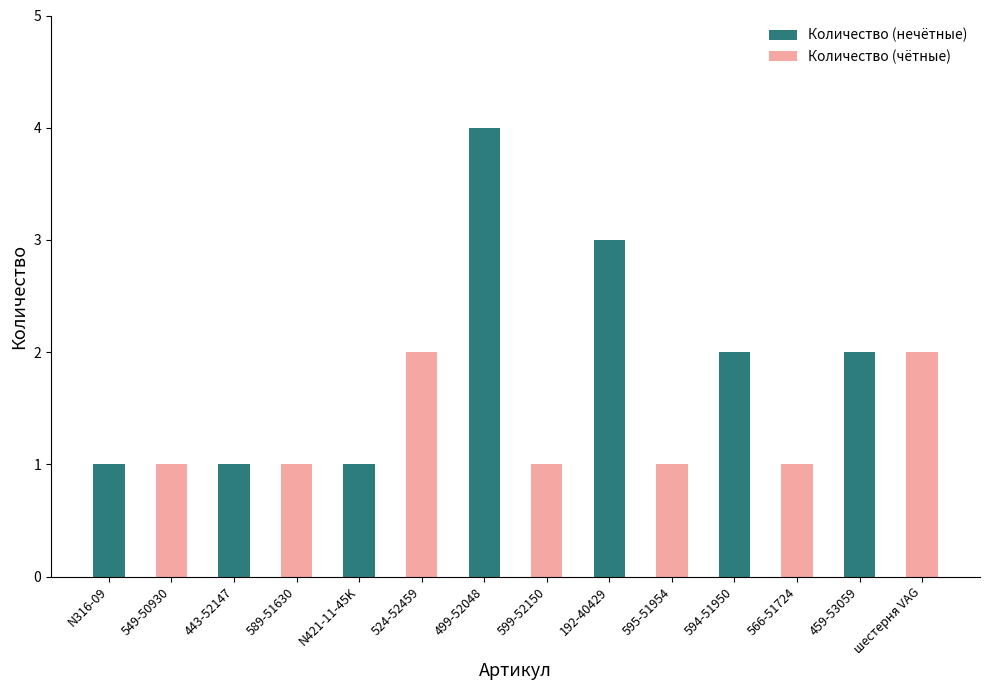

What is the difference between the maximum and minimum values in the Количество (нечётные) series?

3